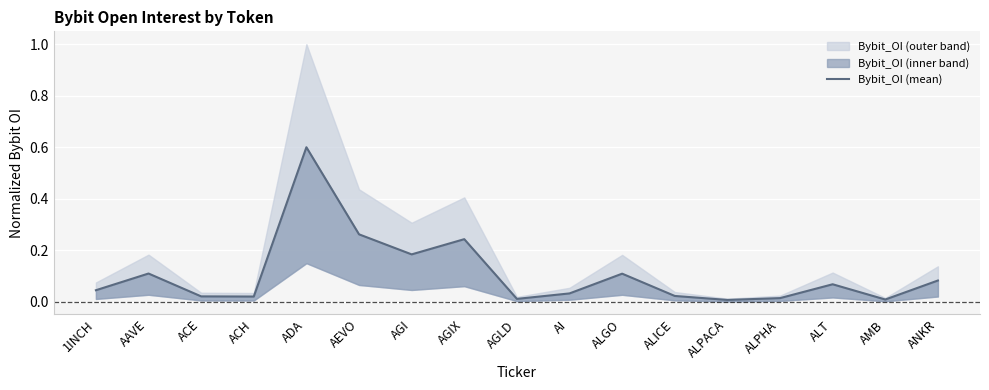

How many interior local peaks (higher than both neighbors) does the data have?

5